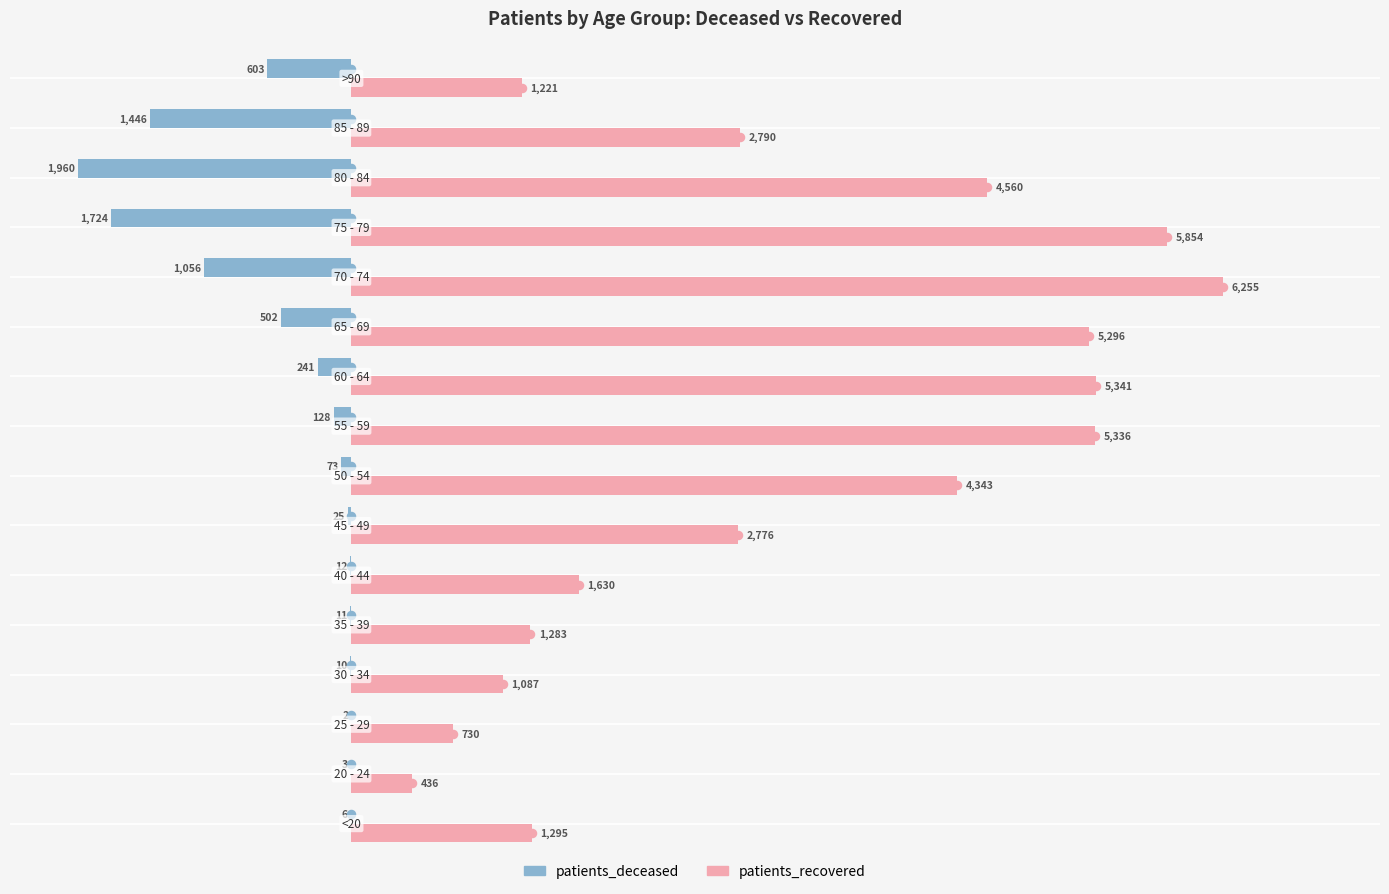

What is the sum of all patients_deceased values?

-7802